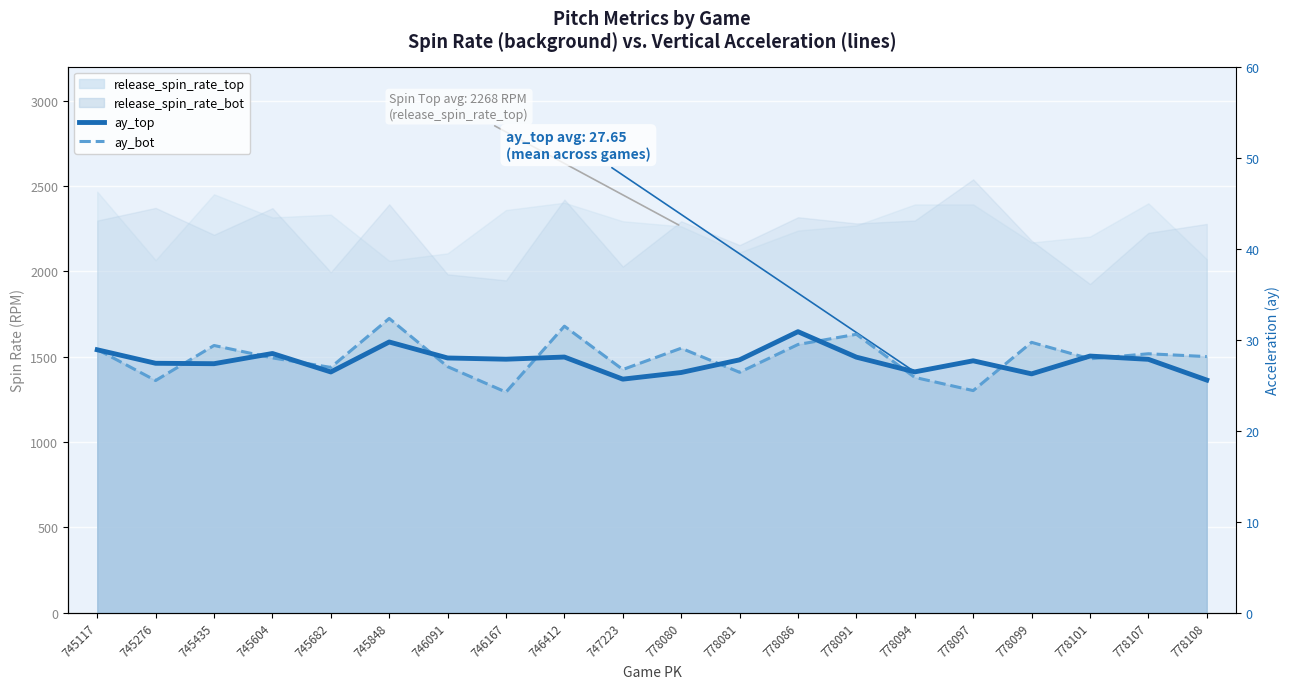

Rank the categories by ay_top value from lowest to highest.

778108, 747223, 778099, 778080, 745682, 778094, 745435, 745276, 778097, 778081, 778107, 746167, 746091, 778091, 746412, 778101, 745604, 745117, 745848, 778086